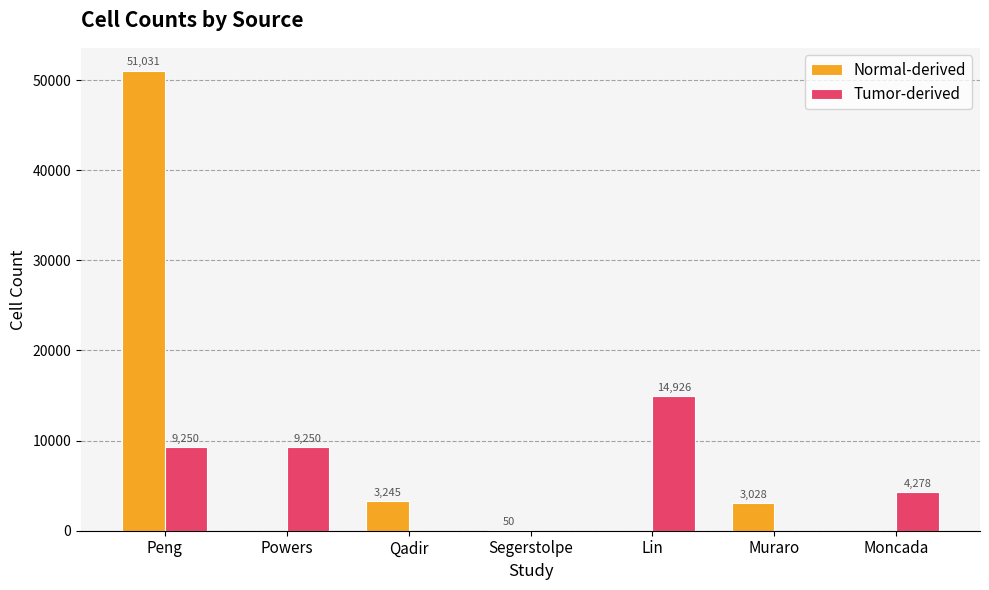

What is the sum of the Tumor-derived values at Powers and Qadir?

9250